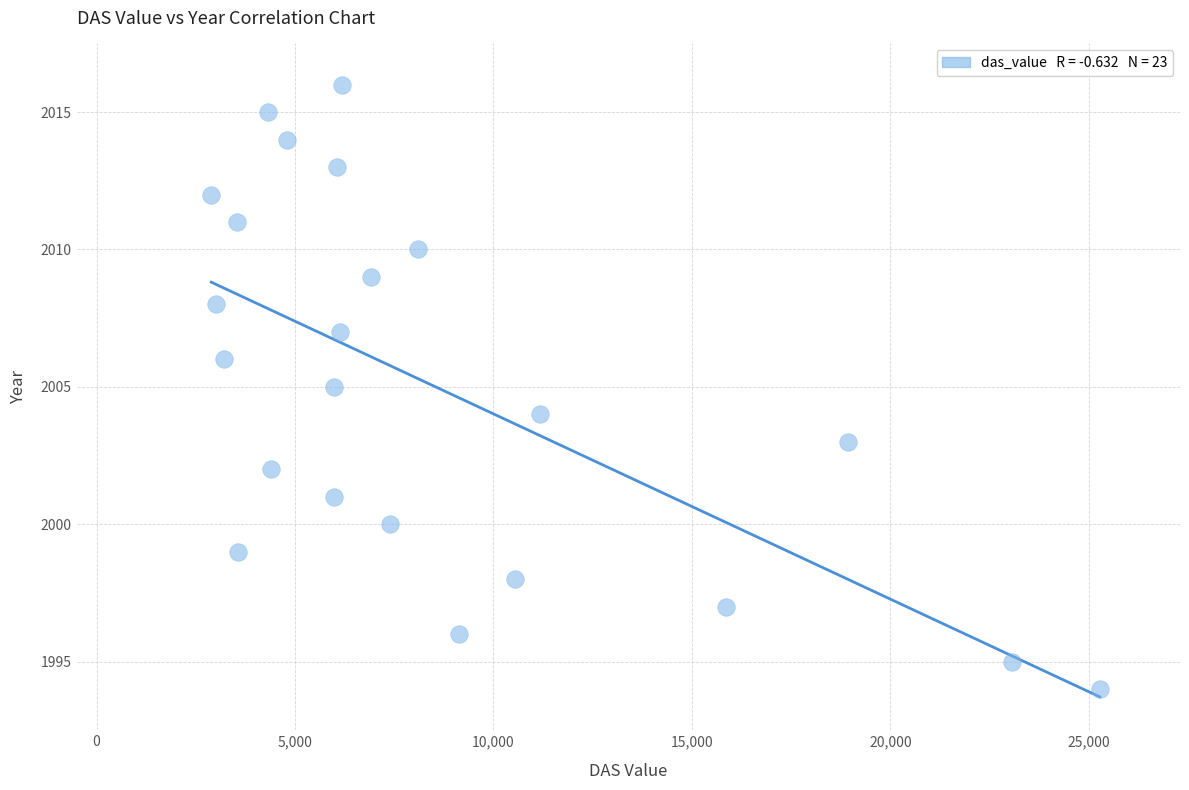

What is the range of Y values (max minus min)?

22